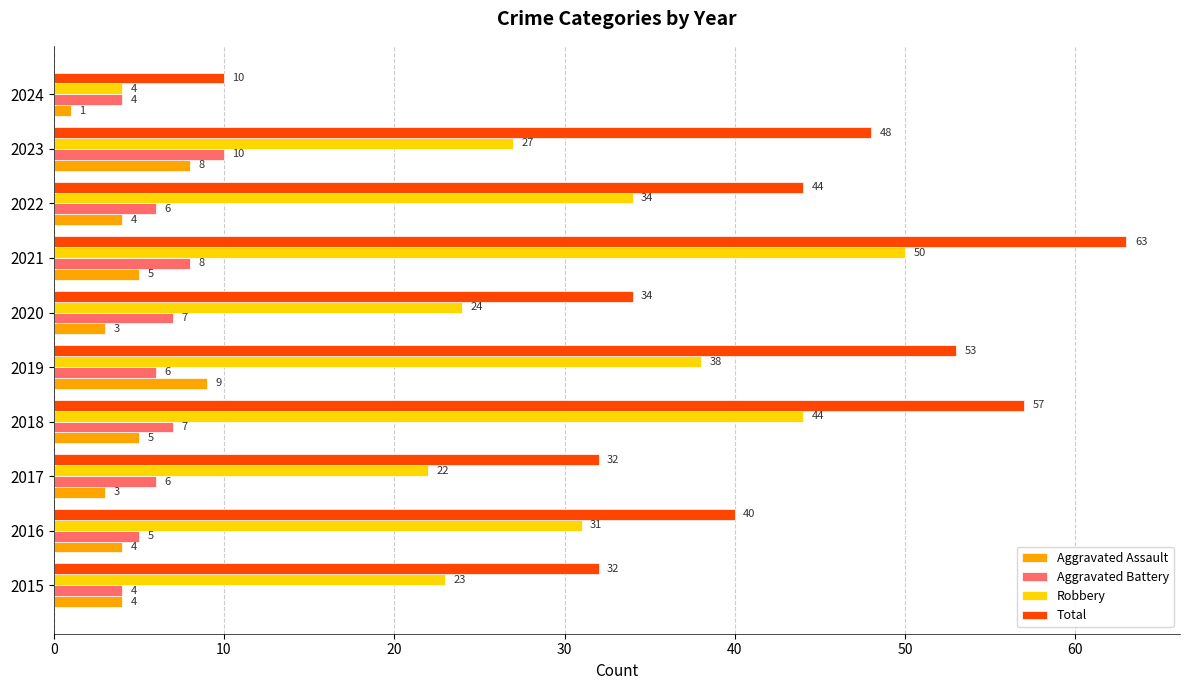

True or false: Aggravated Assault has a value of 14 at 2019.

False